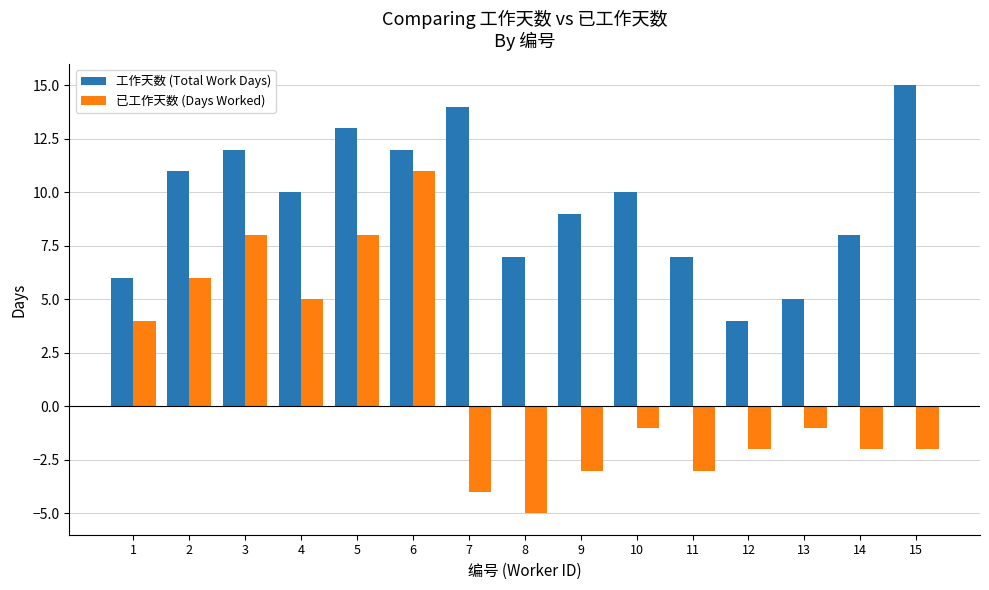

Which series has the largest total across all categories?

工作天数 (Total Work Days)